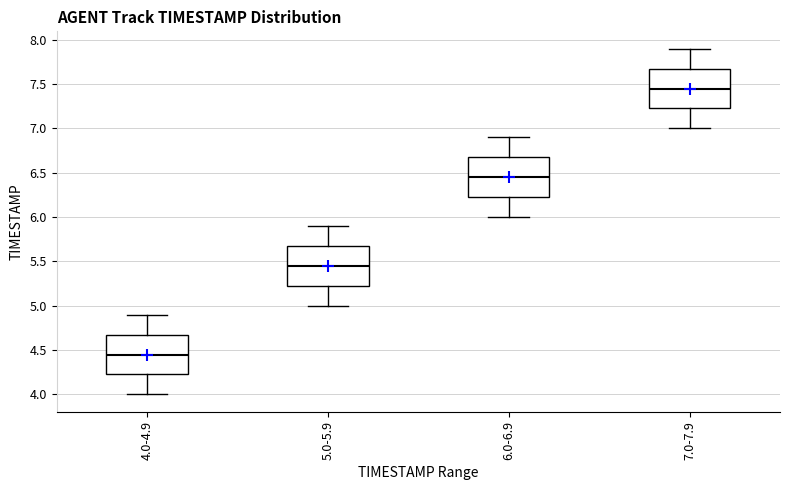

Which box has the lowest median line?

4.0-4.9